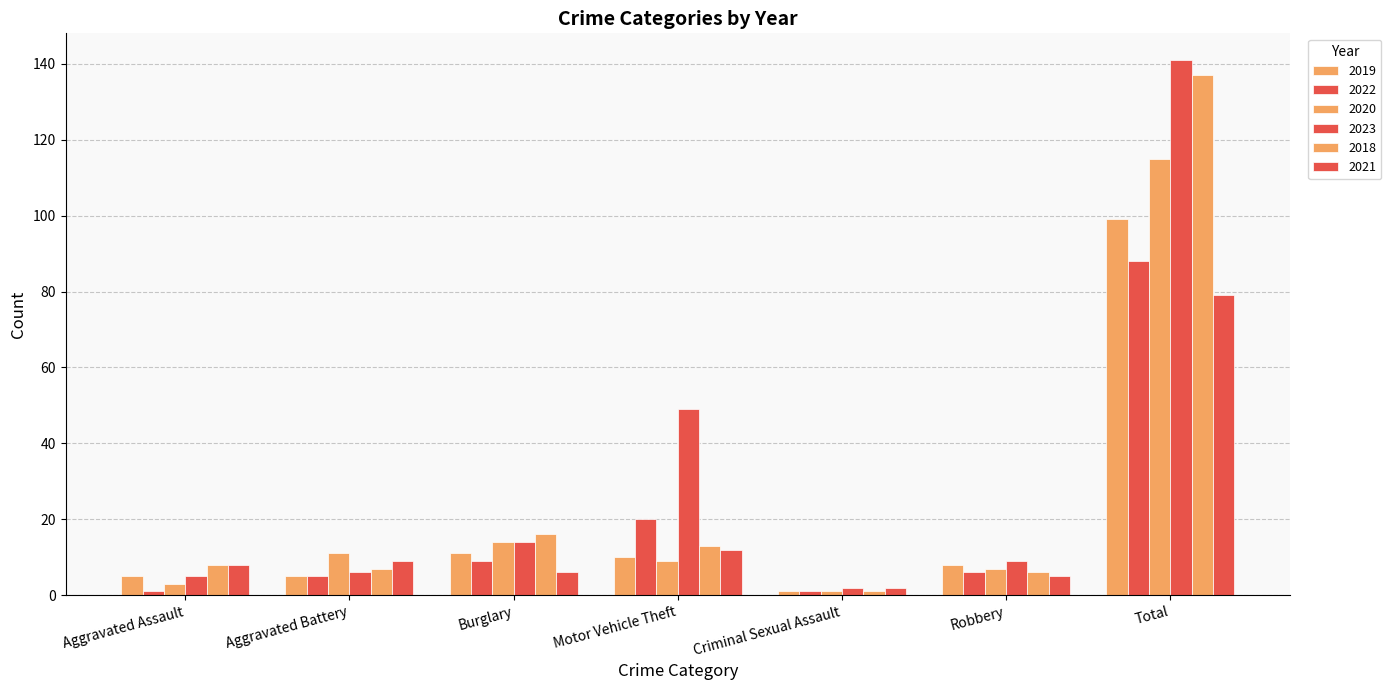

How many bars are there in each group?

6